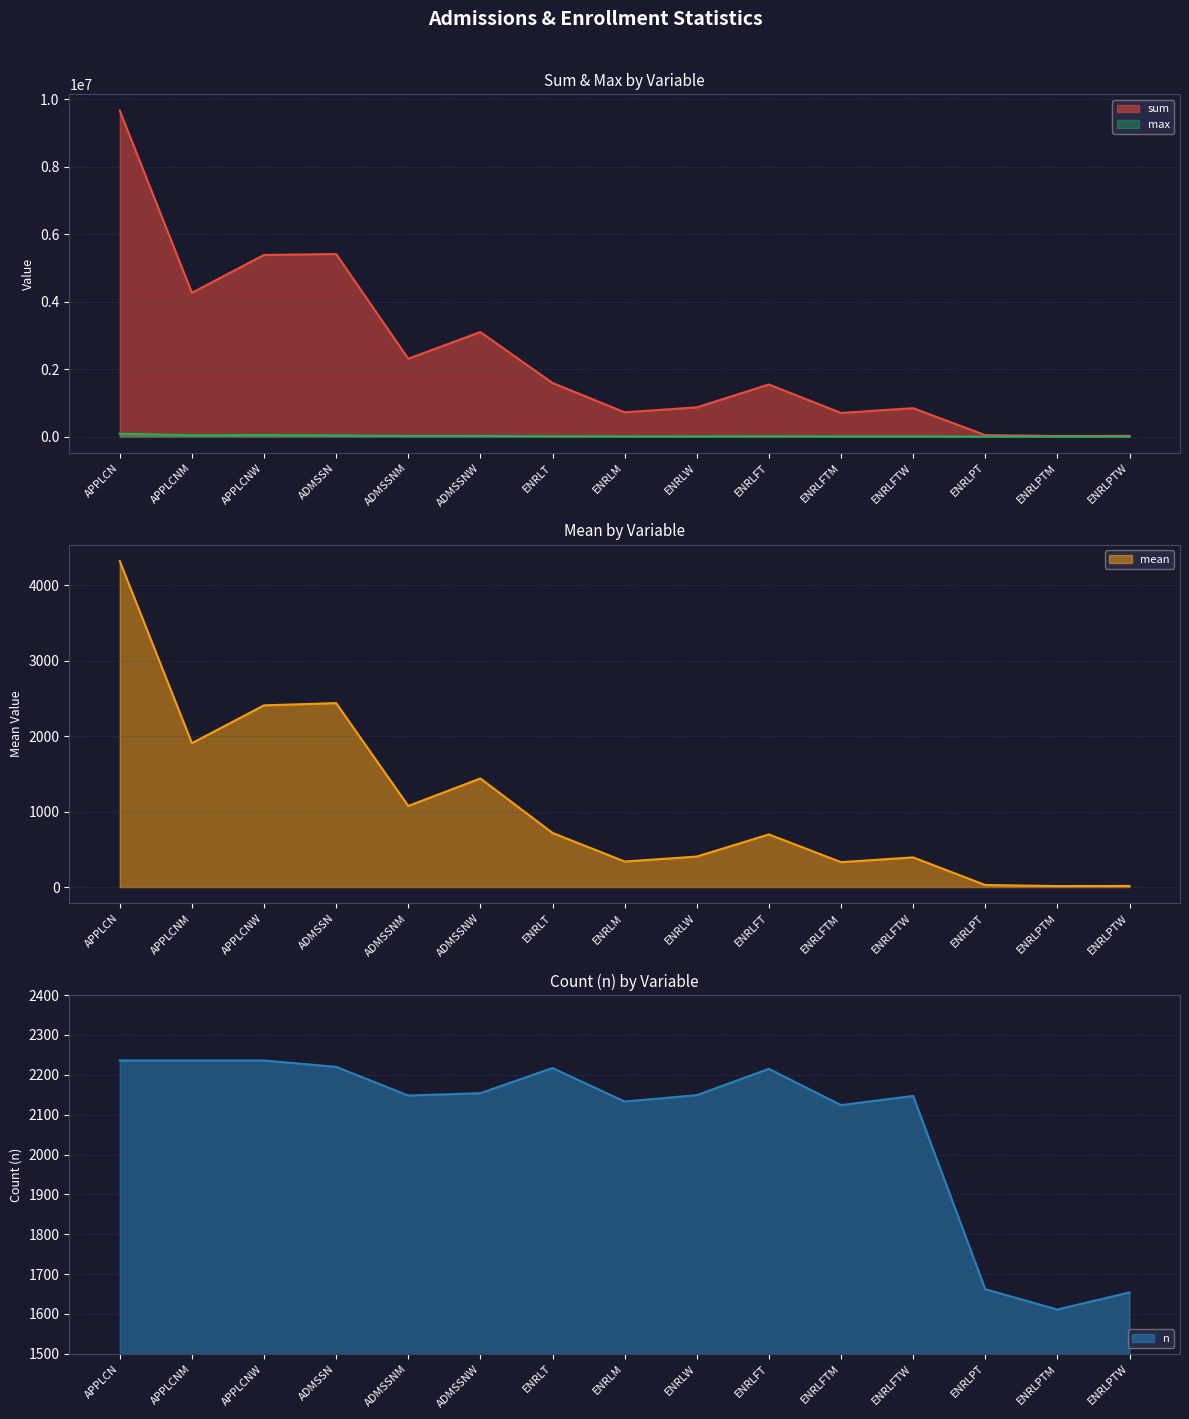

In mean, how many points are higher than both neighbors (excluding endpoints)?

4